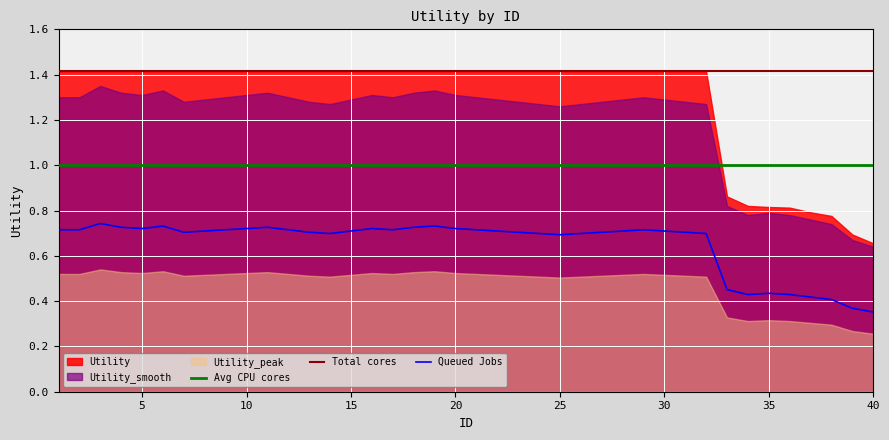

True or false: Queued Jobs has a value of 0.4 at 15.

False